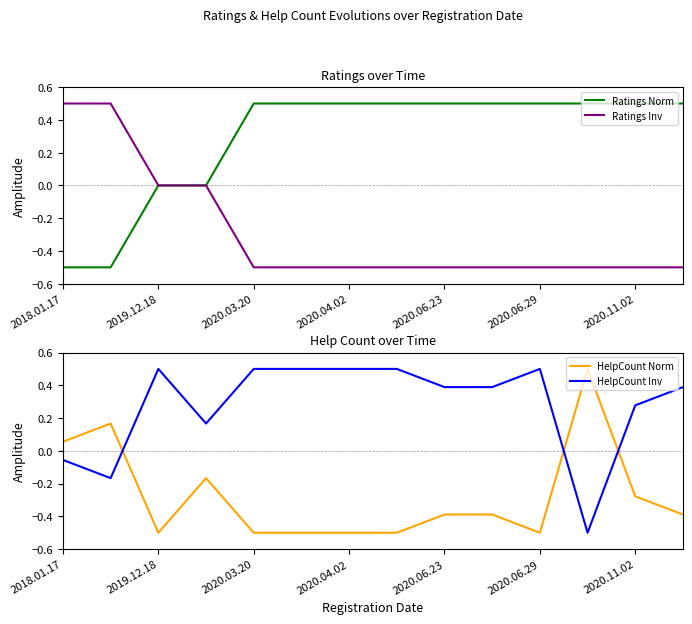

What is the highest value of the Ratings Inv series?

0.5